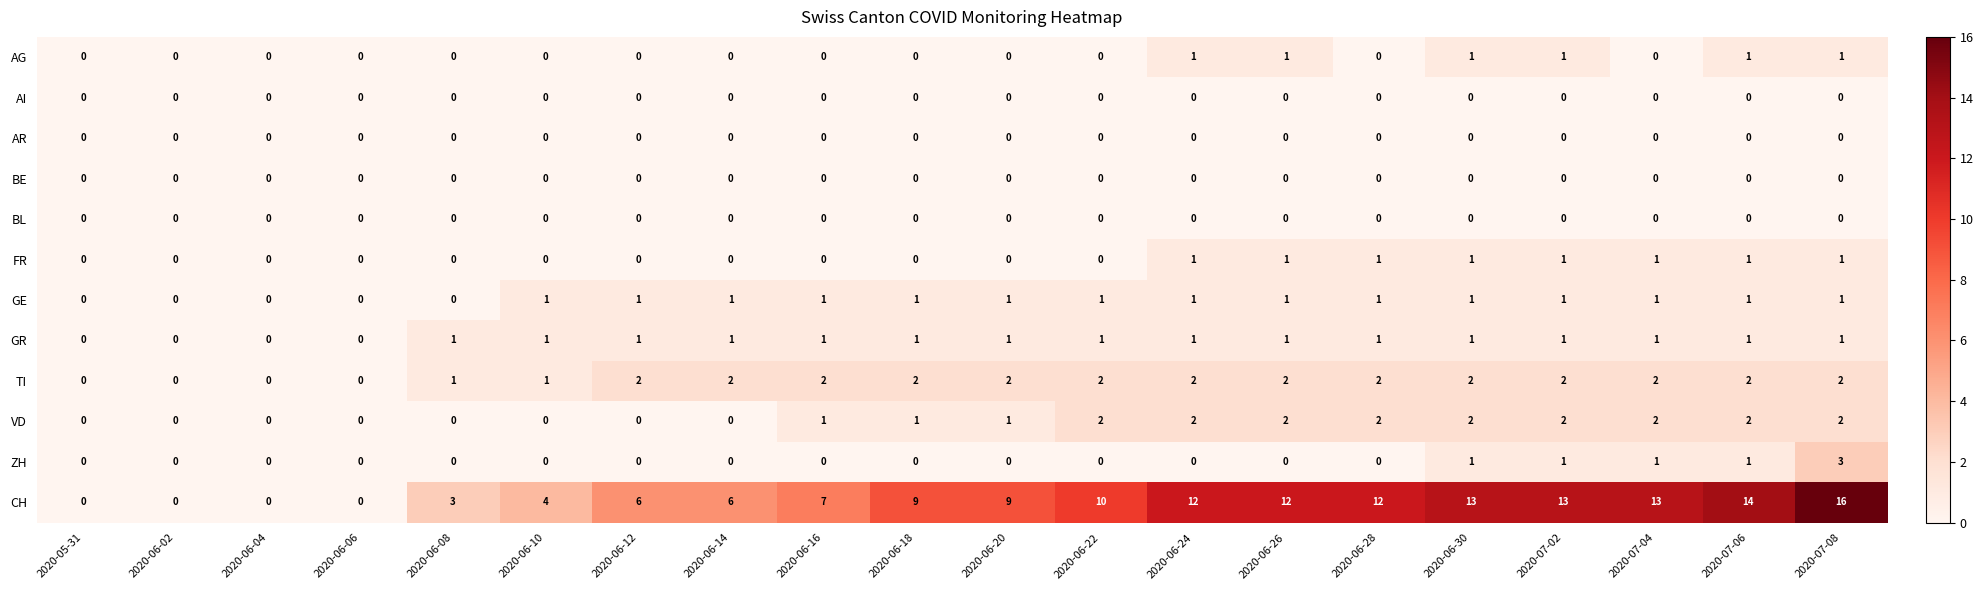

The TI series shows 2 at 2020-06-22. True or false?

True